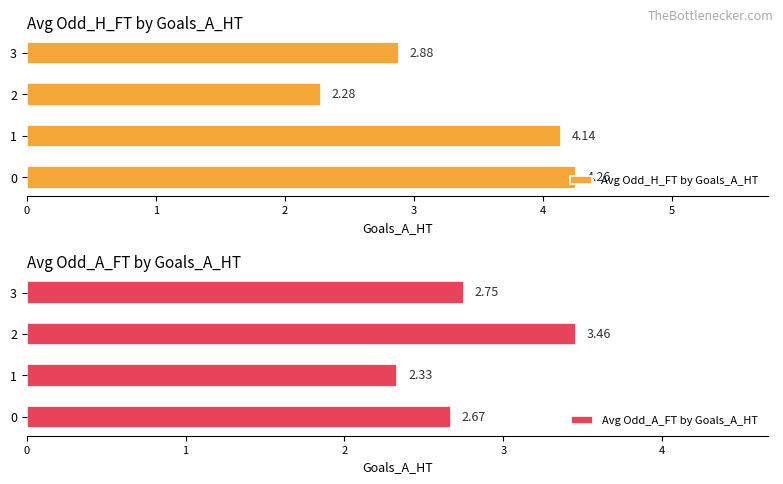

Where is Avg Odd_A_FT by Goals_A_HT nearest to the value 2?

1